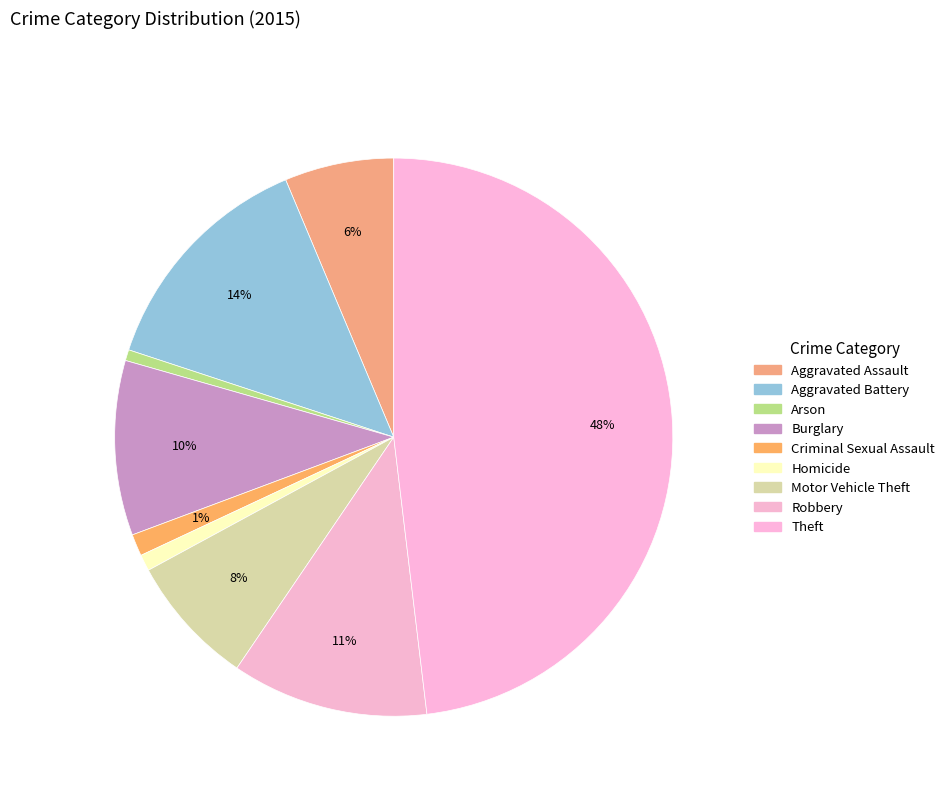

The Burglary slice represents 21% of the pie. True or false?

False